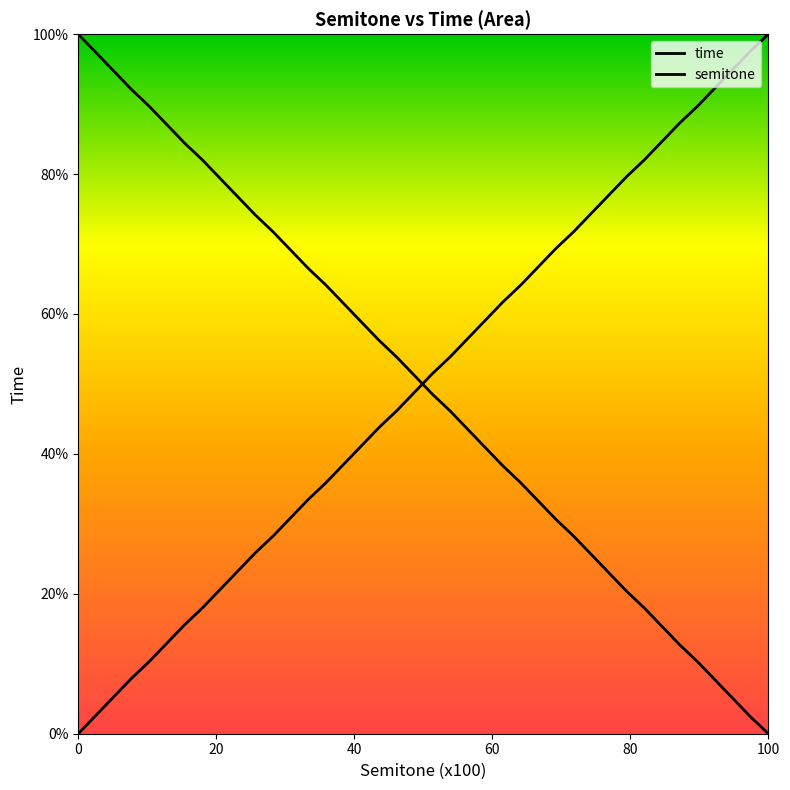

How many lines are shown in the chart?

2